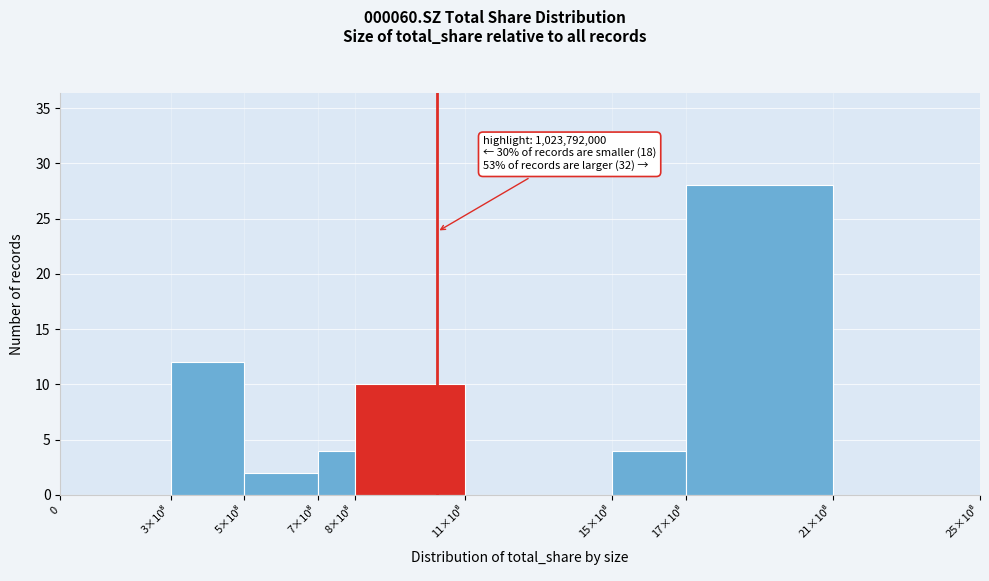

What is the maximum value shown in the chart?

28